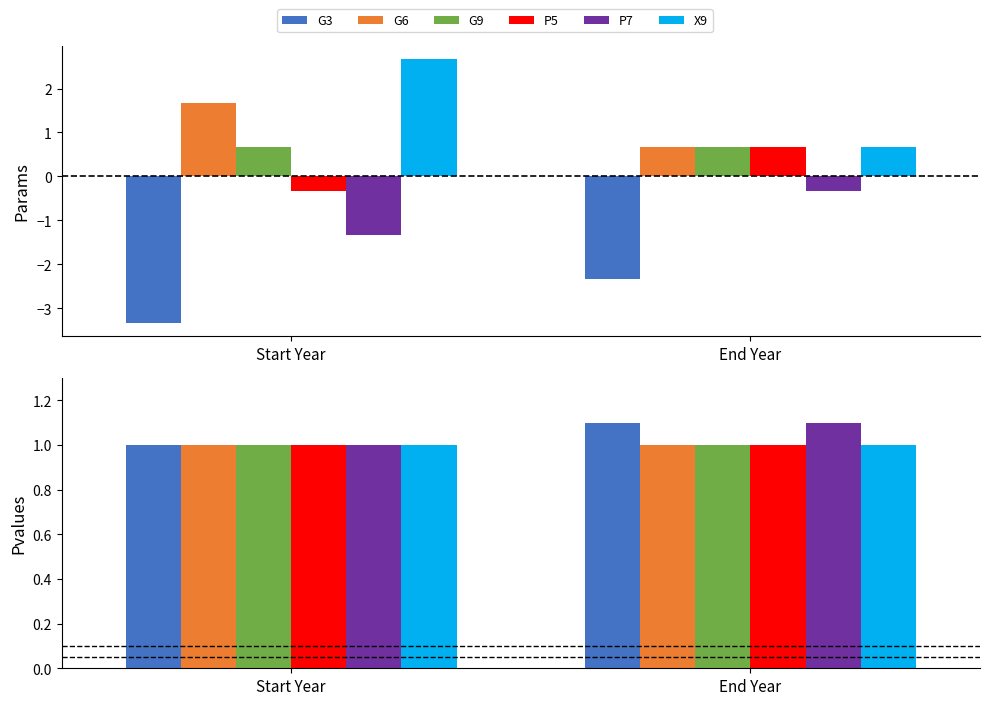

Are the bars grouped side by side (vs. stacked)?

Yes